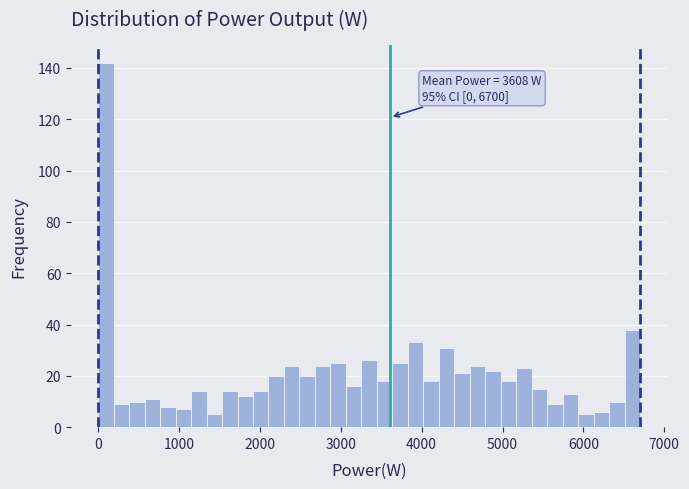

Read against the x-axis, roughly where is the centre of the tallest bar?

100